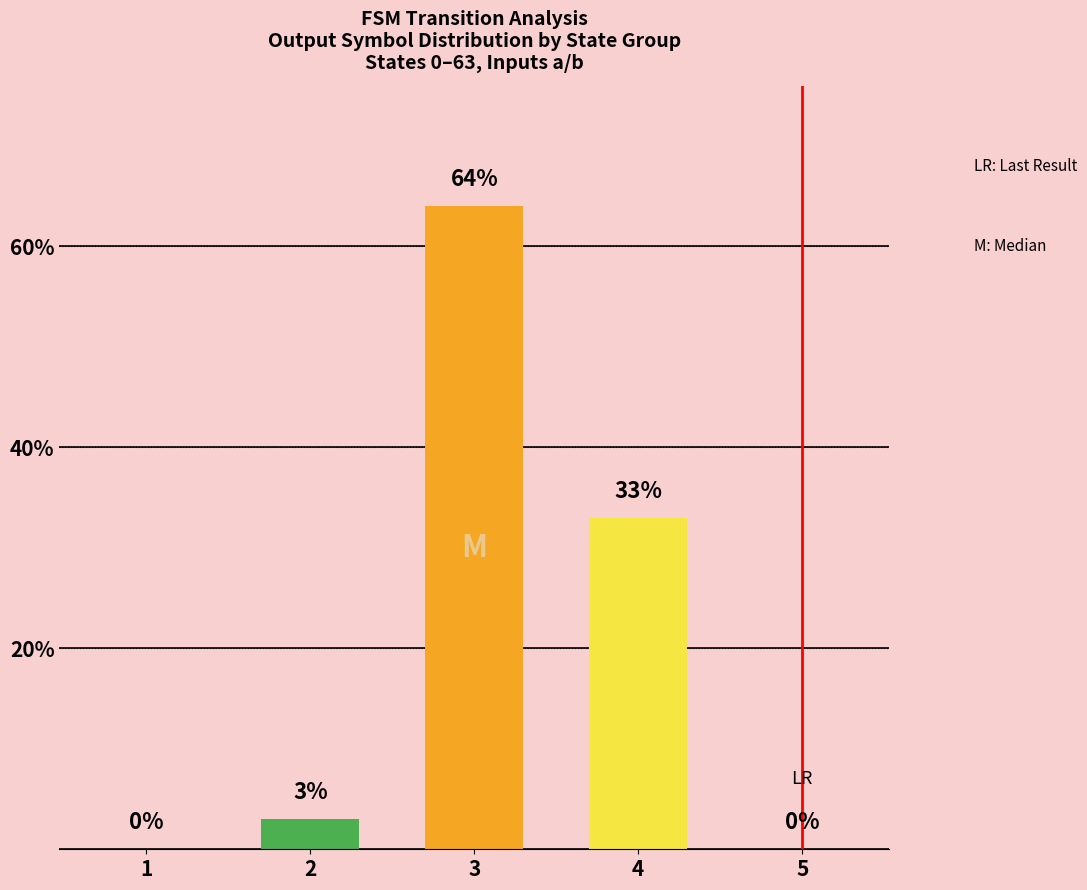

Reading left to right, what are all the values shown in this chart?

0	3	64	33	0